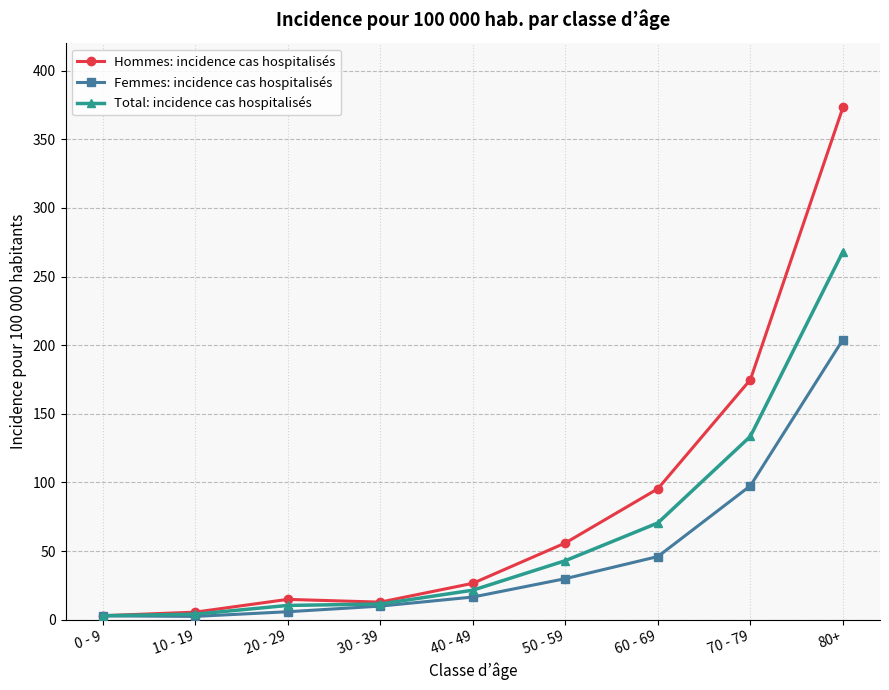

At which label does Hommes: incidence cas hospitalisés reach its peak?

80+